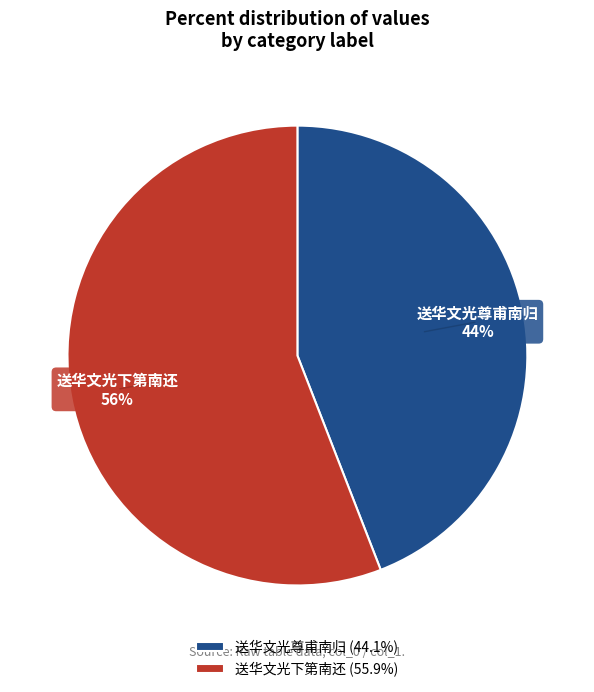

To the nearest percent, what is the difference between the largest and smallest slice percentages?

12%